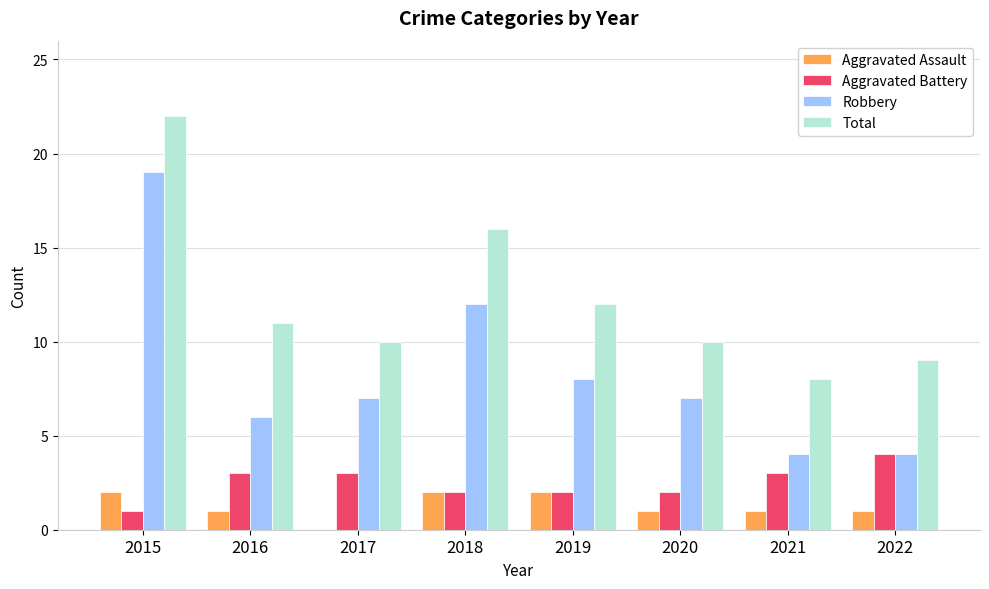

Is it true that Robbery equals 12 at 2019?

False